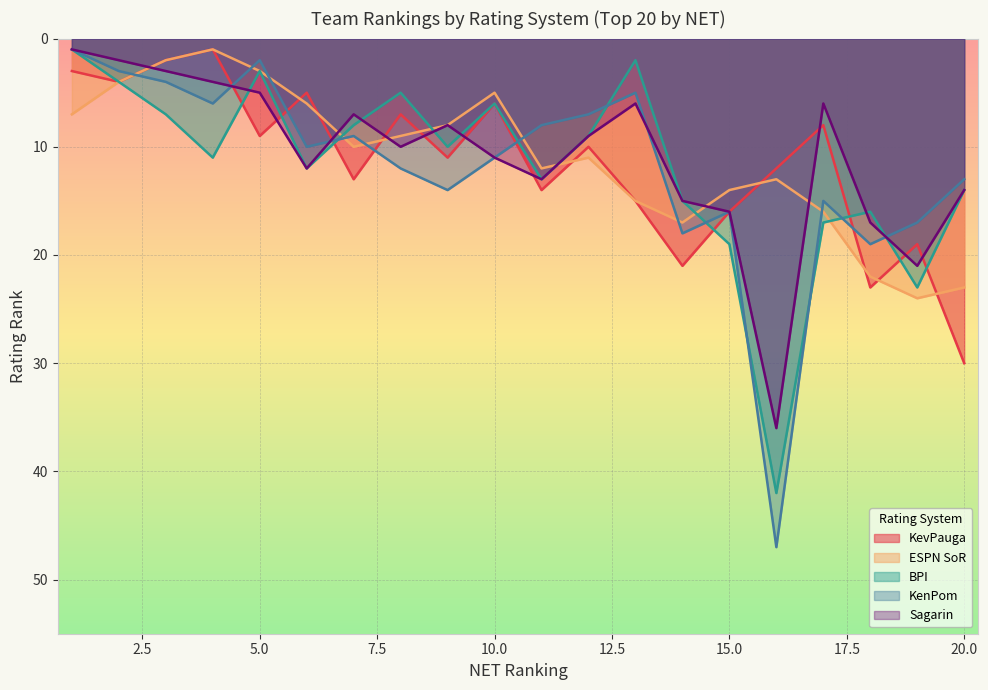

At 4, list the series in order from largest to smallest.

BPI, KenPom, Sagarin, KevPauga, ESPN SoR